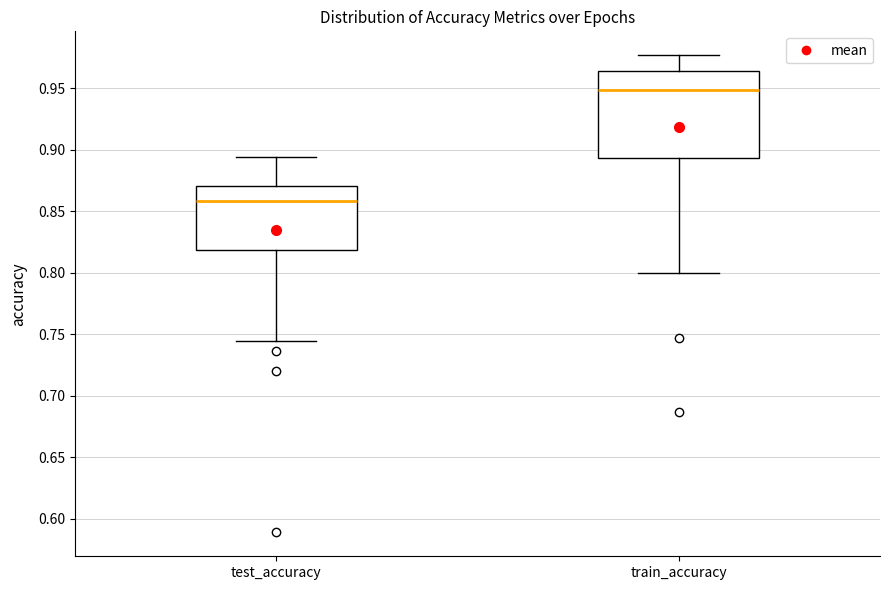

Which box has the lowest median line?

test_accuracy